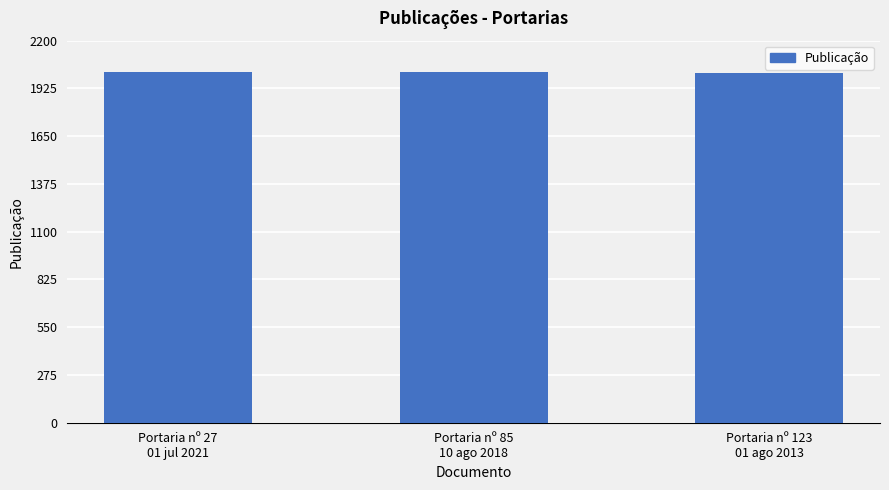

Is it true that the value at Portaria nº 27
01 jul 2021 is 2021?

True